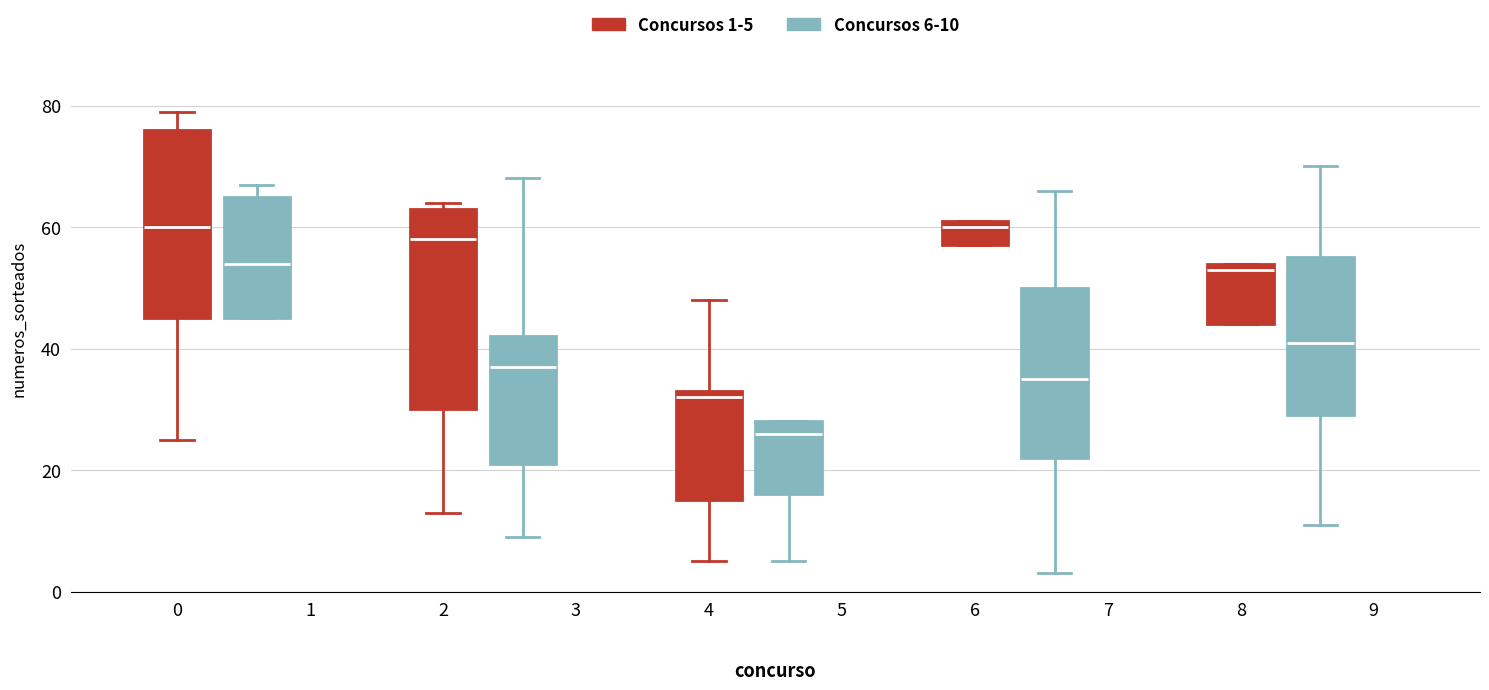

Comparing the boxes themselves (not the whiskers), which one is the tallest?

2 (Concursos 1-5)